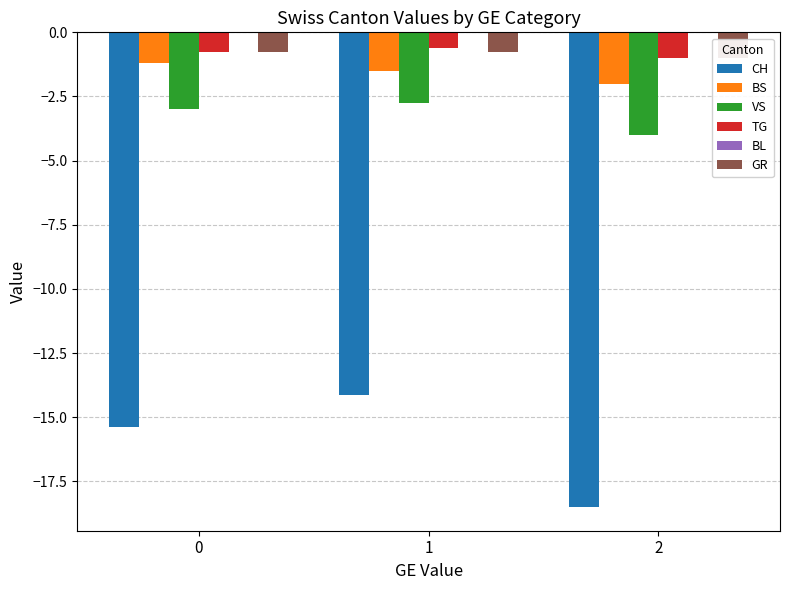

What is the value of the BS bar at the 2nd from the left?

-1.5